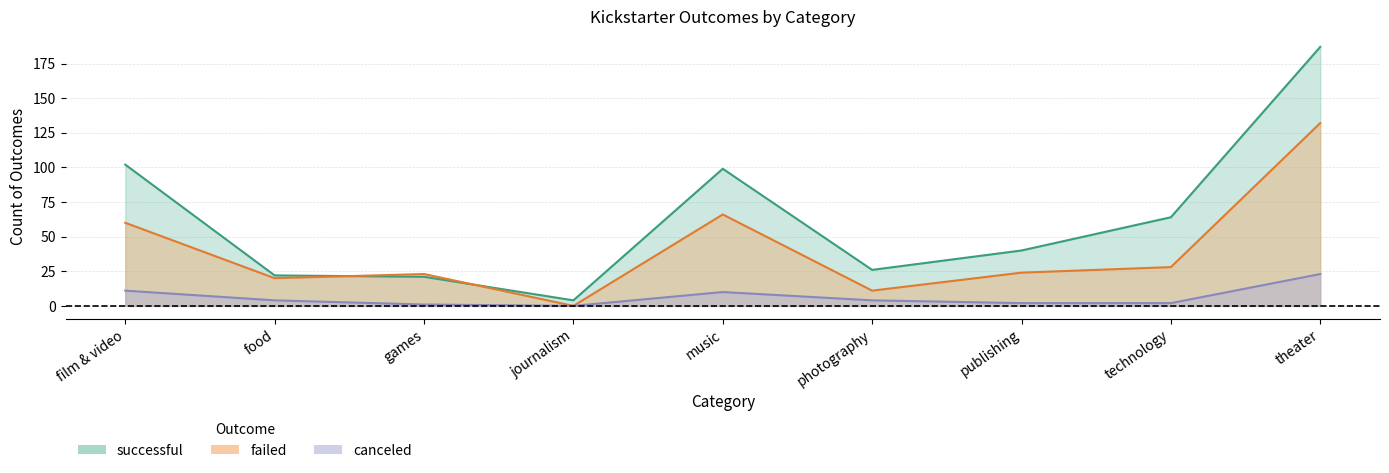

What is the label of the 5th point from the right?

music